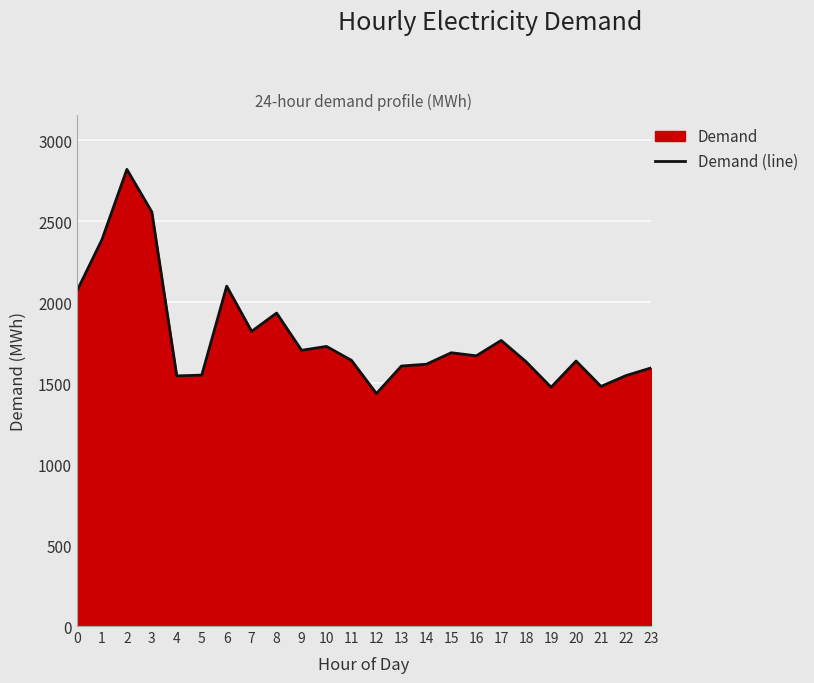

What is the change in value from 11 to 19?

-166